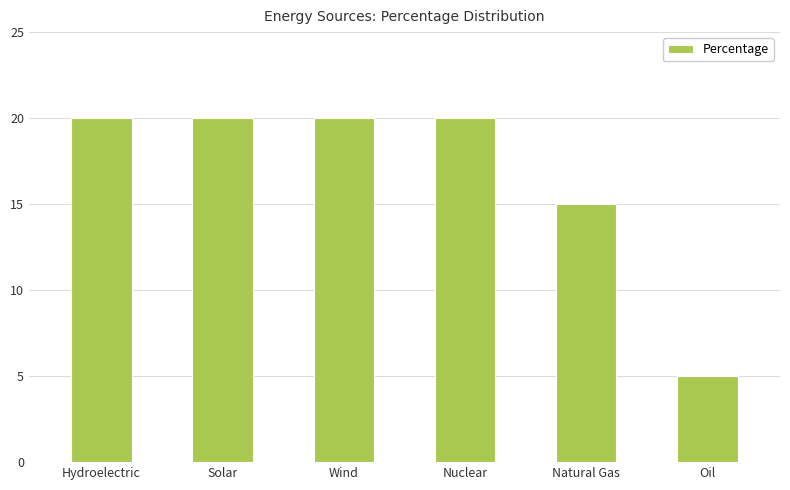

How many bars are there in total?

6